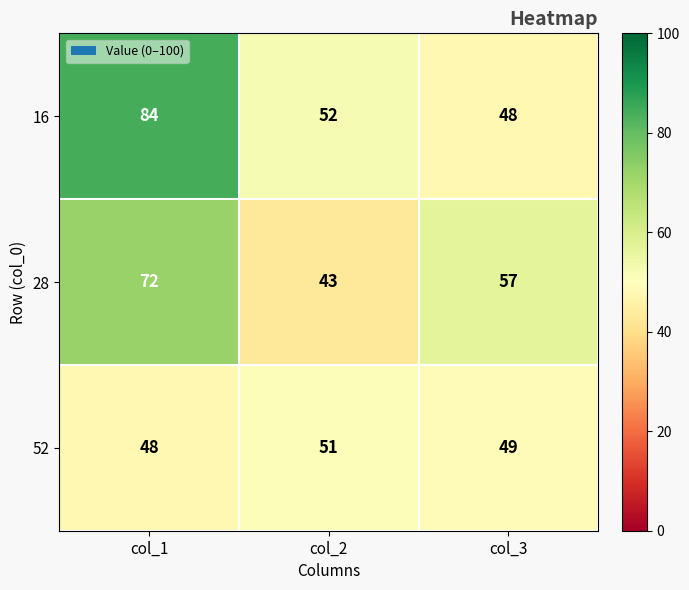

At how many categories does at least one series exceed 53?

2